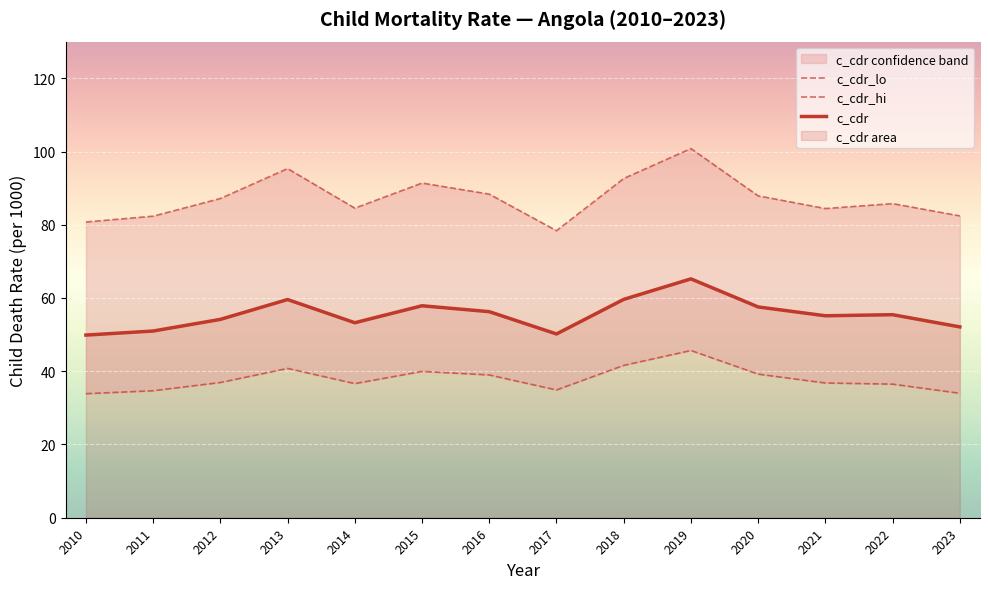

How many data points in c_cdr_lo are above 36?

10